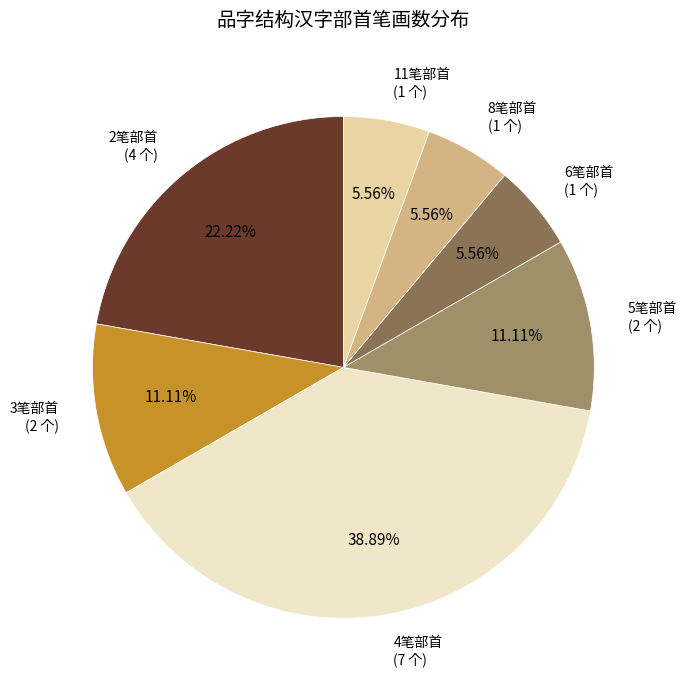

To the nearest percent, what is the average slice percentage?

14%